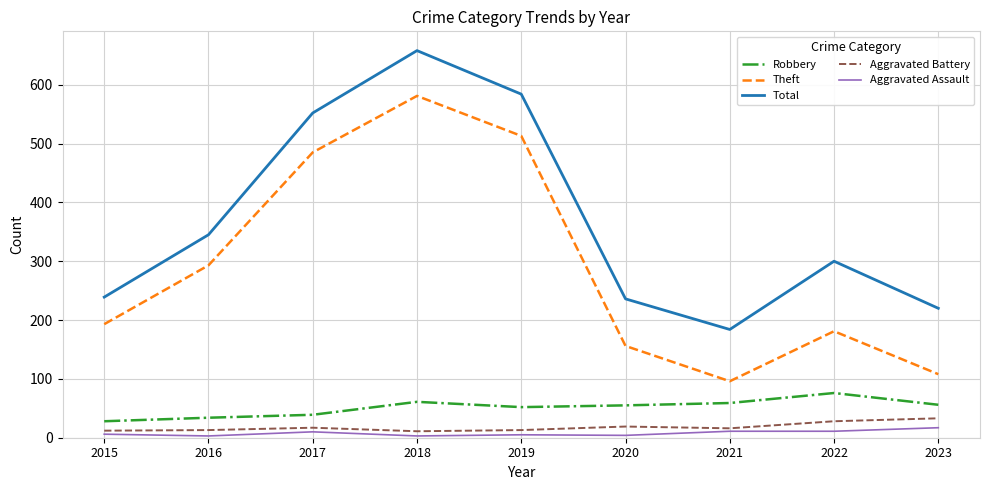

True or false: Total has a value of 110 at 2023.

False